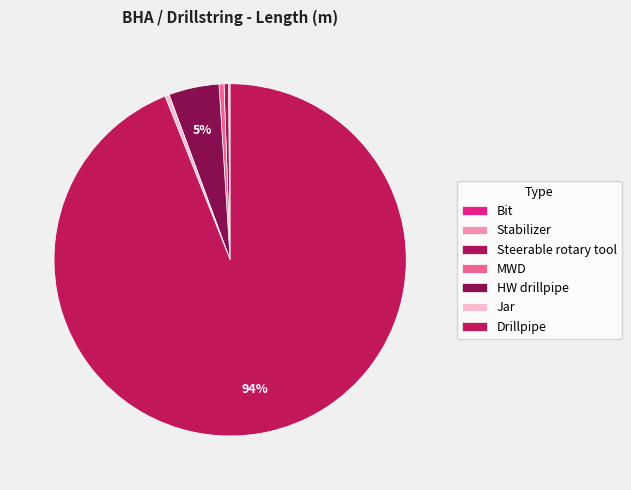

Is the sum of Drillpipe and Jar greater than half?

Yes